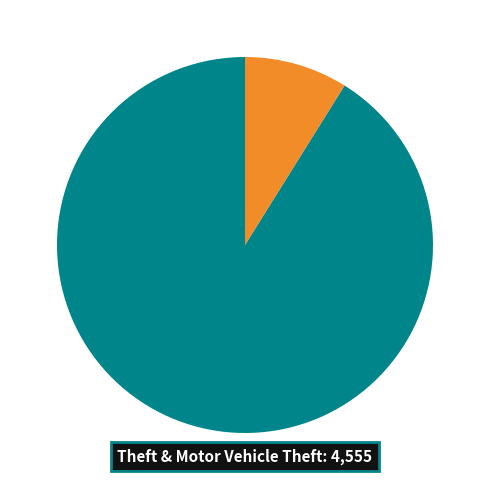

How many segments does this pie chart have?

2